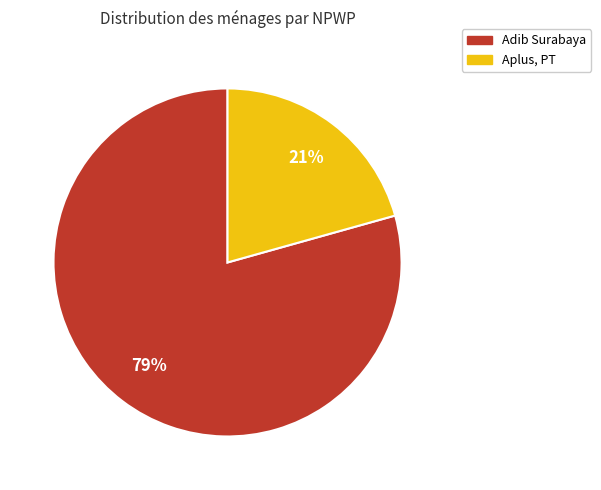

The Adib Surabaya slice represents 79% of the pie. True or false?

True